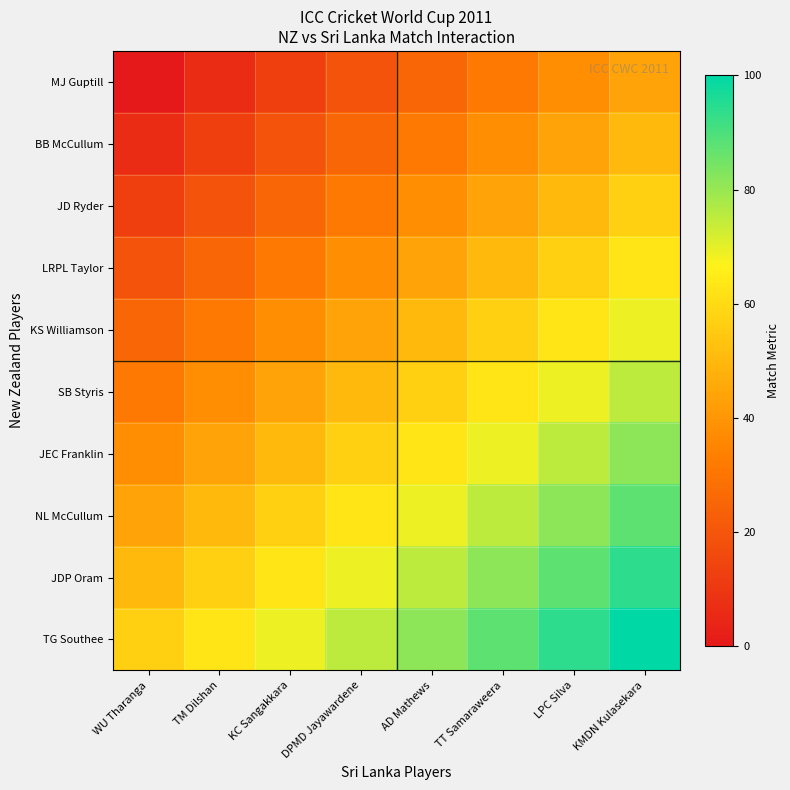

Reading left to right, list all the values displayed in this chart.

MJ Guptill: WU Tharanga=0.0	TM Dilshan=6.2	KC Sangakkara=12.5	DPMD Jayawardene=18.8	AD Mathews=25.0	TT Samaraweera=31.2	LPC Silva=37.5	KMDN Kulasekara=43.8
BB McCullum: WU Tharanga=6.2	TM Dilshan=12.5	KC Sangakkara=18.8	DPMD Jayawardene=25.0	AD Mathews=31.2	TT Samaraweera=37.5	LPC Silva=43.8	KMDN Kulasekara=50.0
JD Ryder: WU Tharanga=12.5	TM Dilshan=18.8	KC Sangakkara=25.0	DPMD Jayawardene=31.2	AD Mathews=37.5	TT Samaraweera=43.8	LPC Silva=50.0	KMDN Kulasekara=56.2
LRPL Taylor: WU Tharanga=18.8	TM Dilshan=25.0	KC Sangakkara=31.2	DPMD Jayawardene=37.5	AD Mathews=43.8	TT Samaraweera=50.0	LPC Silva=56.2	KMDN Kulasekara=62.5
KS Williamson: WU Tharanga=25.0	TM Dilshan=31.2	KC Sangakkara=37.5	DPMD Jayawardene=43.8	AD Mathews=50.0	TT Samaraweera=56.2	LPC Silva=62.5	KMDN Kulasekara=68.8
SB Styris: WU Tharanga=31.2	TM Dilshan=37.5	KC Sangakkara=43.8	DPMD Jayawardene=50.0	AD Mathews=56.2	TT Samaraweera=62.5	LPC Silva=68.8	KMDN Kulasekara=75.0
JEC Franklin: WU Tharanga=37.5	TM Dilshan=43.8	KC Sangakkara=50.0	DPMD Jayawardene=56.2	AD Mathews=62.5	TT Samaraweera=68.8	LPC Silva=75.0	KMDN Kulasekara=81.2
NL McCullum: WU Tharanga=43.8	TM Dilshan=50.0	KC Sangakkara=56.2	DPMD Jayawardene=62.5	AD Mathews=68.8	TT Samaraweera=75.0	LPC Silva=81.2	KMDN Kulasekara=87.5
JDP Oram: WU Tharanga=50.0	TM Dilshan=56.2	KC Sangakkara=62.5	DPMD Jayawardene=68.8	AD Mathews=75.0	TT Samaraweera=81.2	LPC Silva=87.5	KMDN Kulasekara=93.8
TG Southee: WU Tharanga=56.2	TM Dilshan=62.5	KC Sangakkara=68.8	DPMD Jayawardene=75.0	AD Mathews=81.2	TT Samaraweera=87.5	LPC Silva=93.8	KMDN Kulasekara=100.0